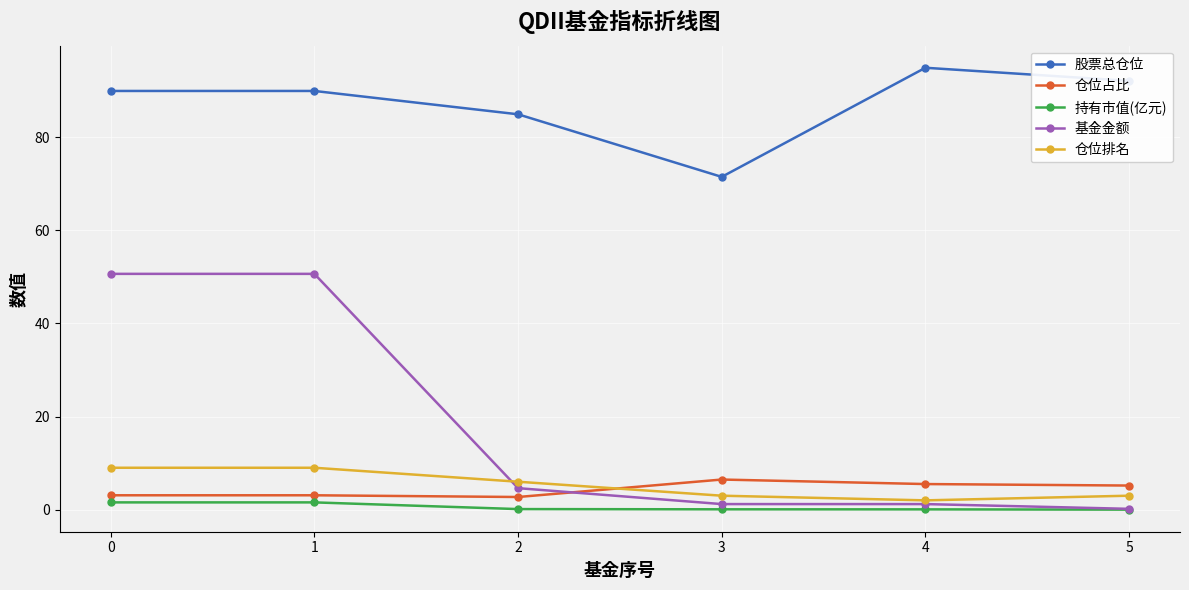

What is the value of the 仓位占比 point at the 6th from the left?

5.2